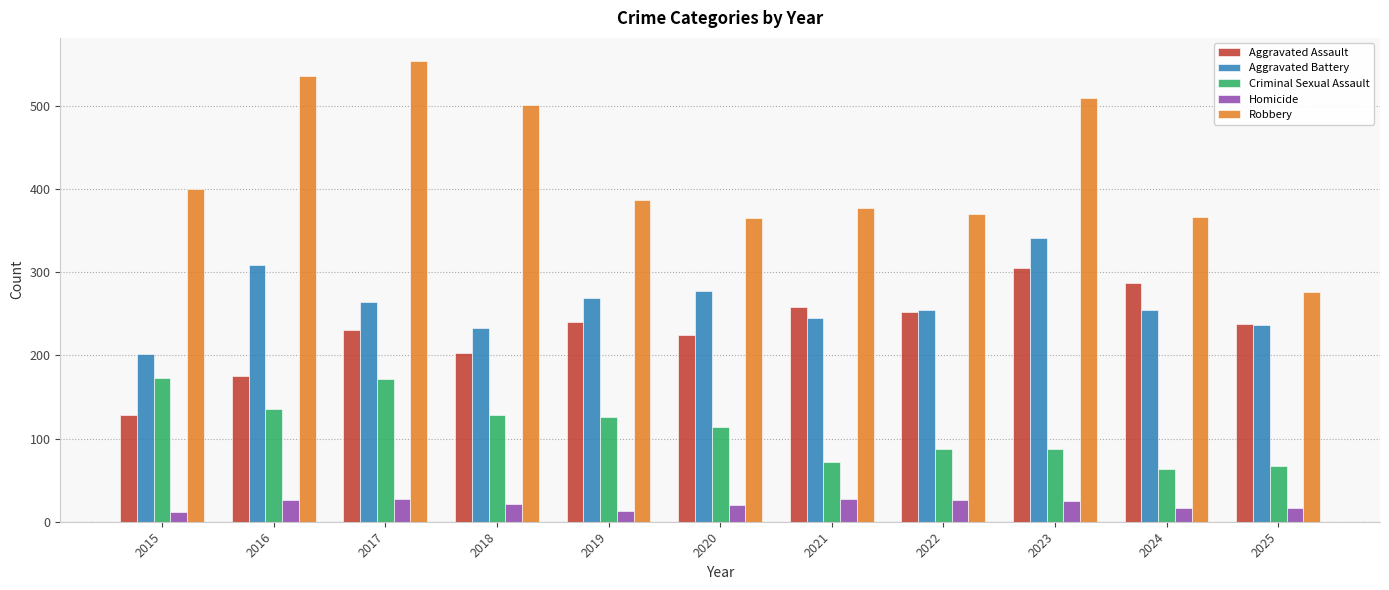

What is the minimum value for Aggravated Battery?

202